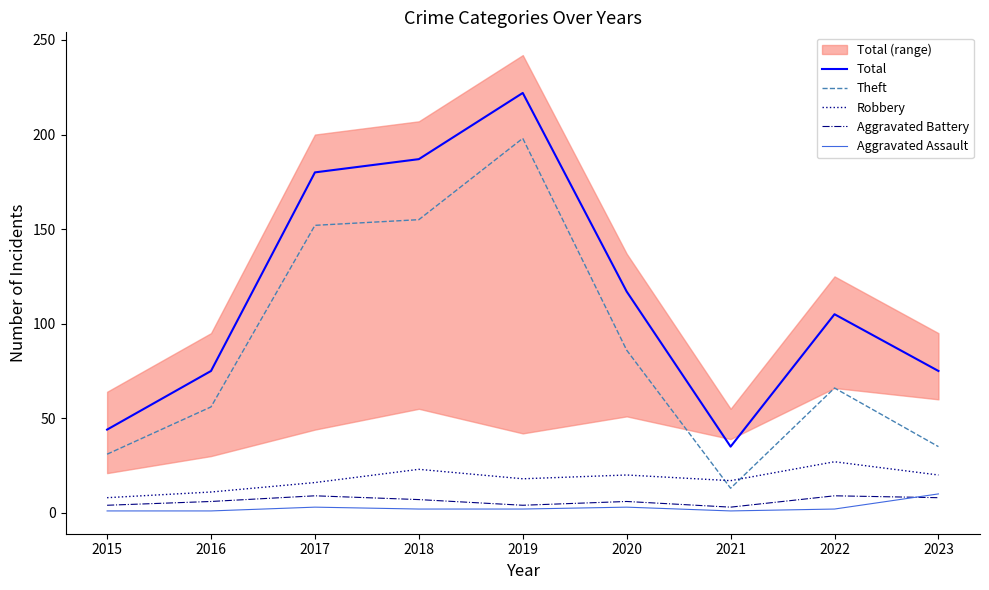

Reading left to right, list all the values displayed in this chart.

Total: 44	75	180	187	222	117	35	105	75
Theft: 31	56	152	155	198	86	13	66	35
Robbery: 8	11	16	23	18	20	17	27	20
Aggravated Battery: 4	6	9	7	4	6	3	9	8
Aggravated Assault: 1	1	3	2	2	3	1	2	10